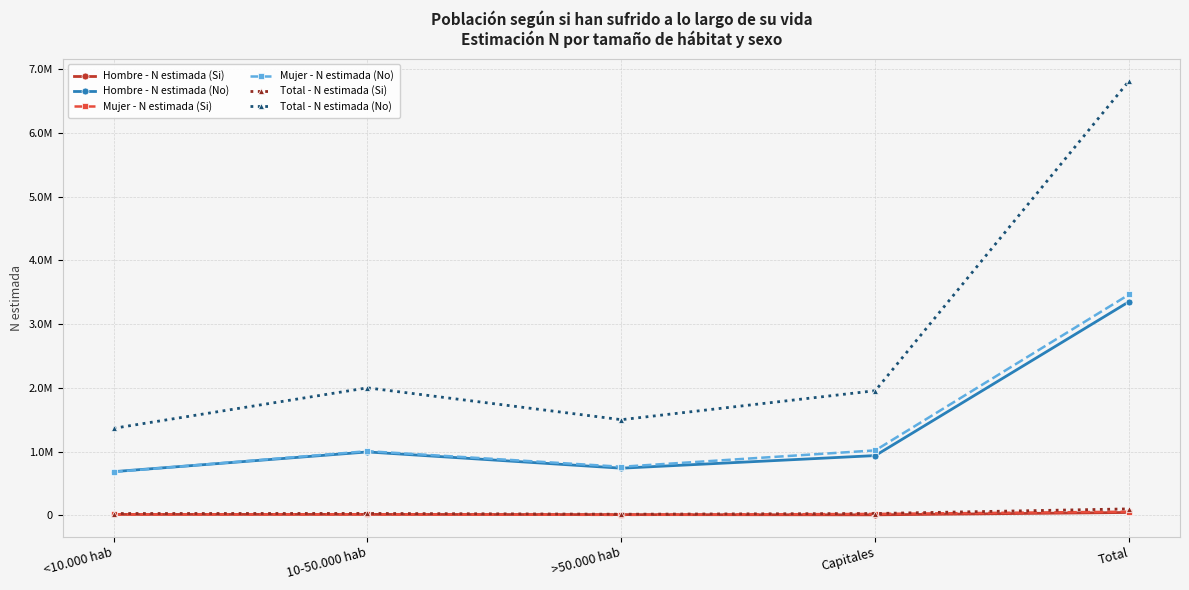

Is the value of Mujer - N estimada (No) at <10.000 hab greater than the value of Total - N estimada (Si) at Capitales?

Yes